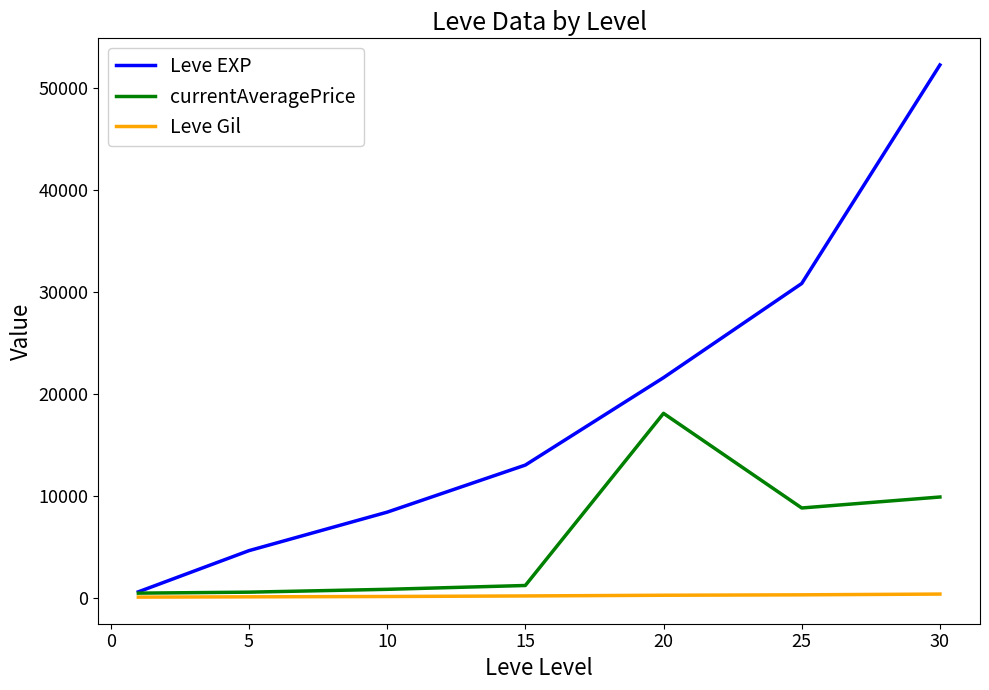

List the series in order of their peak value, highest first.

Leve EXP, currentAveragePrice, Leve Gil